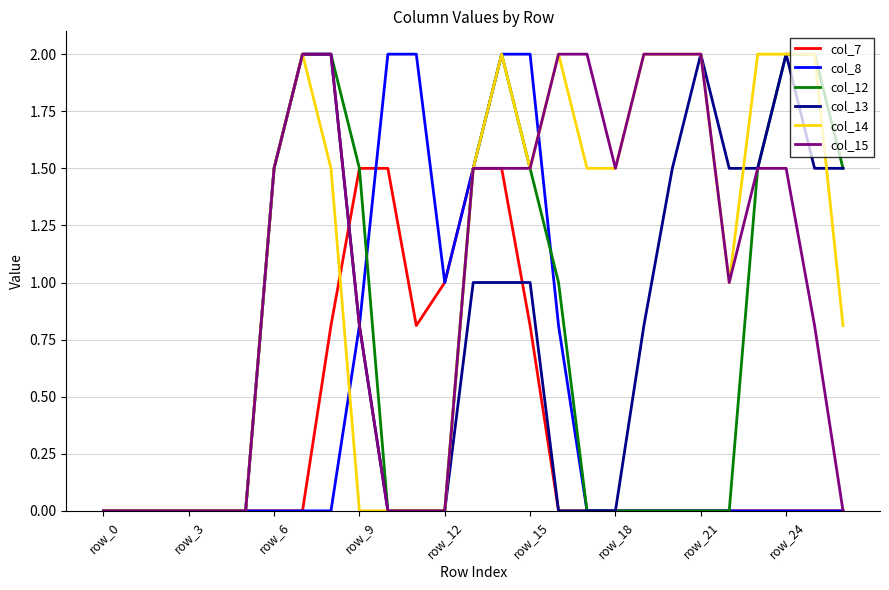

Reading right to left, what are all the values shown in this chart?

col_7: 0.0	0.0	0.0	0.0	0.0	0.0	0.0	0.0	0.0	0.0	0.0	0.8	1.5	1.5	1.0	0.8	1.5	1.5	0.8	0.0	0.0	0.0	0.0	0.0	0.0	0.0	0.0
col_8: 0.0	0.0	0.0	0.0	0.0	0.0	0.0	0.0	0.0	0.0	0.8	2.0	2.0	1.5	1.0	2.0	2.0	0.8	0.0	0.0	0.0	0.0	0.0	0.0	0.0	0.0	0.0
col_12: 1.5	2.0	2.0	1.5	0.0	0.0	0.0	0.0	0.0	0.0	1.0	1.5	2.0	1.5	0.0	0.0	0.0	1.5	2.0	2.0	1.5	0.0	0.0	0.0	0.0	0.0	0.0
col_13: 1.5	1.5	2.0	1.5	1.5	2.0	1.5	0.8	0.0	0.0	0.0	1.0	1.0	1.0	0.0	0.0	0.0	0.8	2.0	2.0	1.5	0.0	0.0	0.0	0.0	0.0	0.0
col_14: 0.8	2.0	2.0	2.0	1.0	2.0	2.0	2.0	1.5	1.5	2.0	1.5	2.0	1.5	0.0	0.0	0.0	0.0	1.5	2.0	1.5	0.0	0.0	0.0	0.0	0.0	0.0
col_15: 0.0	0.8	1.5	1.5	1.0	2.0	2.0	2.0	1.5	2.0	2.0	1.5	1.5	1.5	0.0	0.0	0.0	0.8	2.0	2.0	1.5	0.0	0.0	0.0	0.0	0.0	0.0